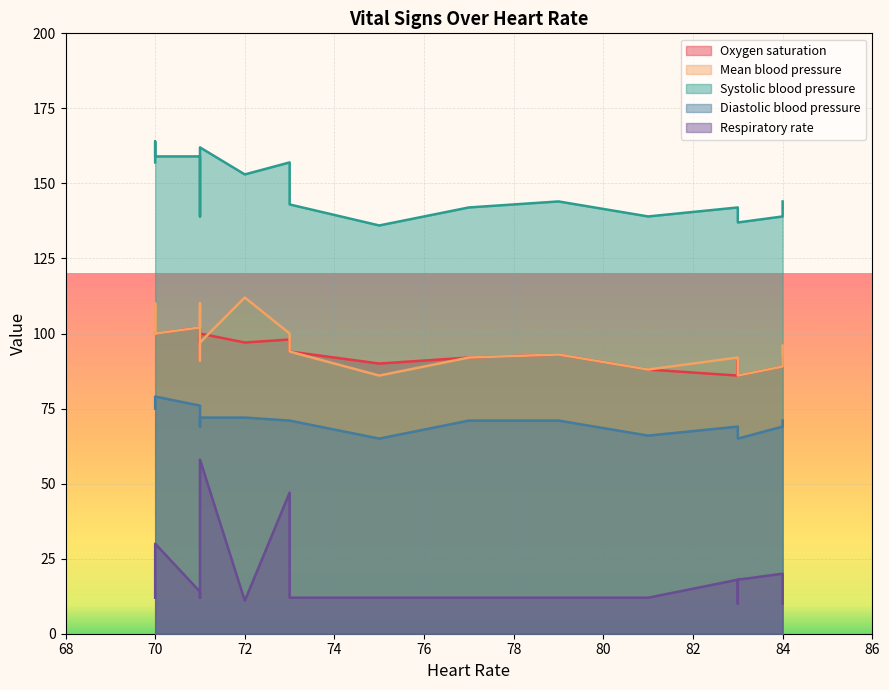

True or false: Systolic blood pressure and Mean blood pressure cross at least once.

False